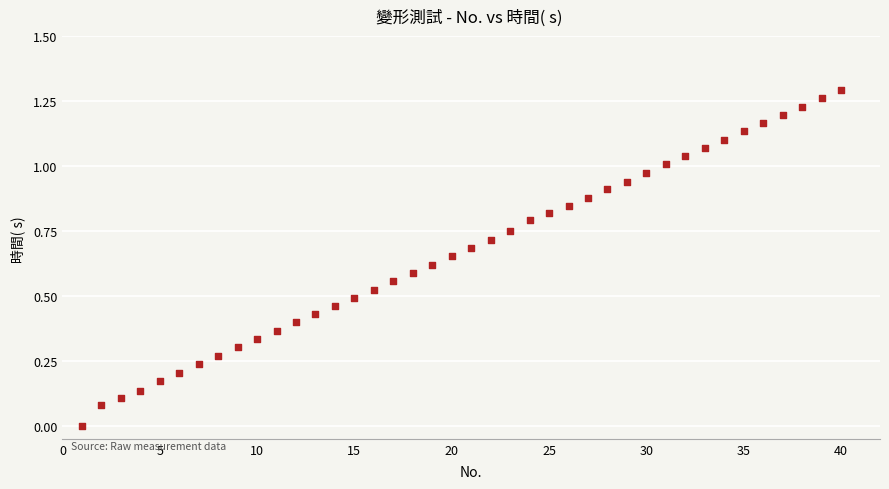

What is the range of X values (max minus min)?

39.0